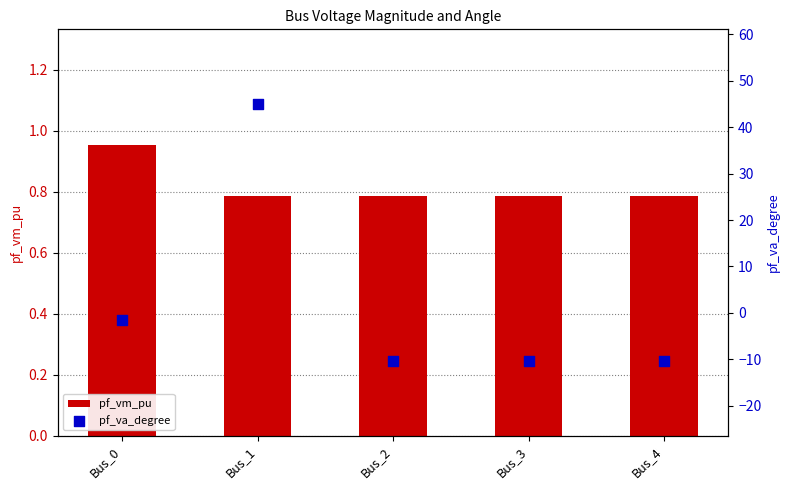

At how many categories does at least one series exceed 26?

1